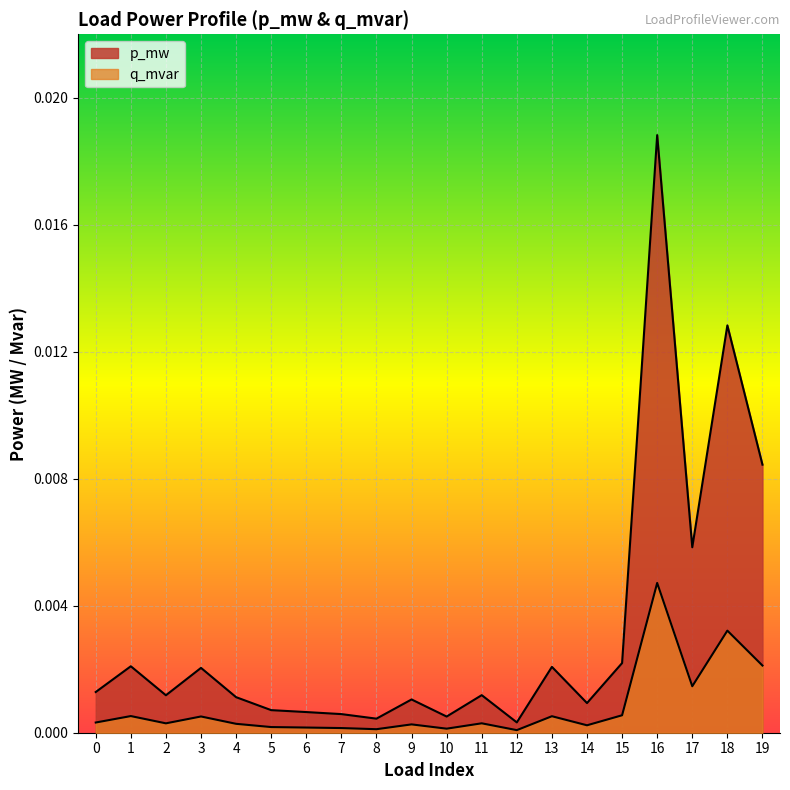

Between 8 and 17, which is larger?

17